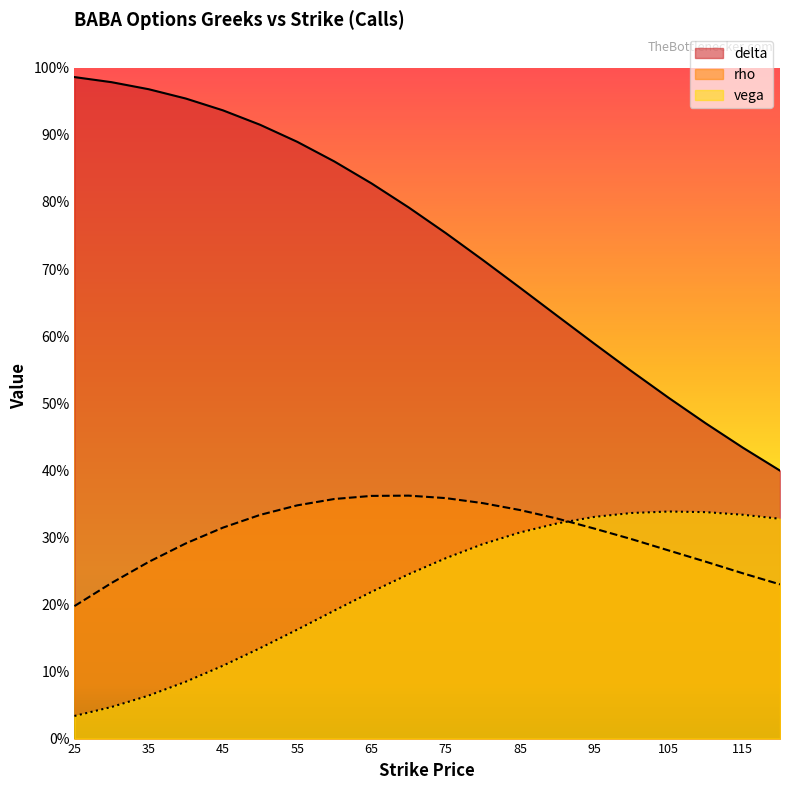

The value of rho at 55 is 0.3. True or false?

True